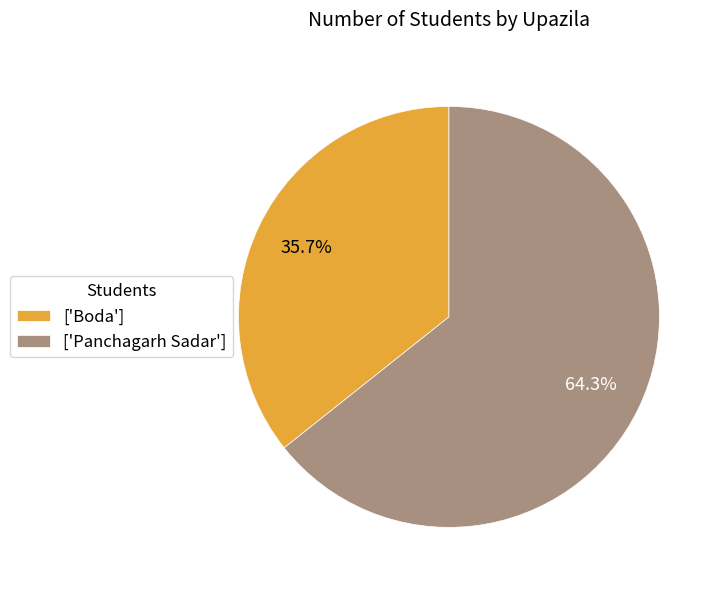

What is the largest slice in the pie chart?

['Panchagarh Sadar']